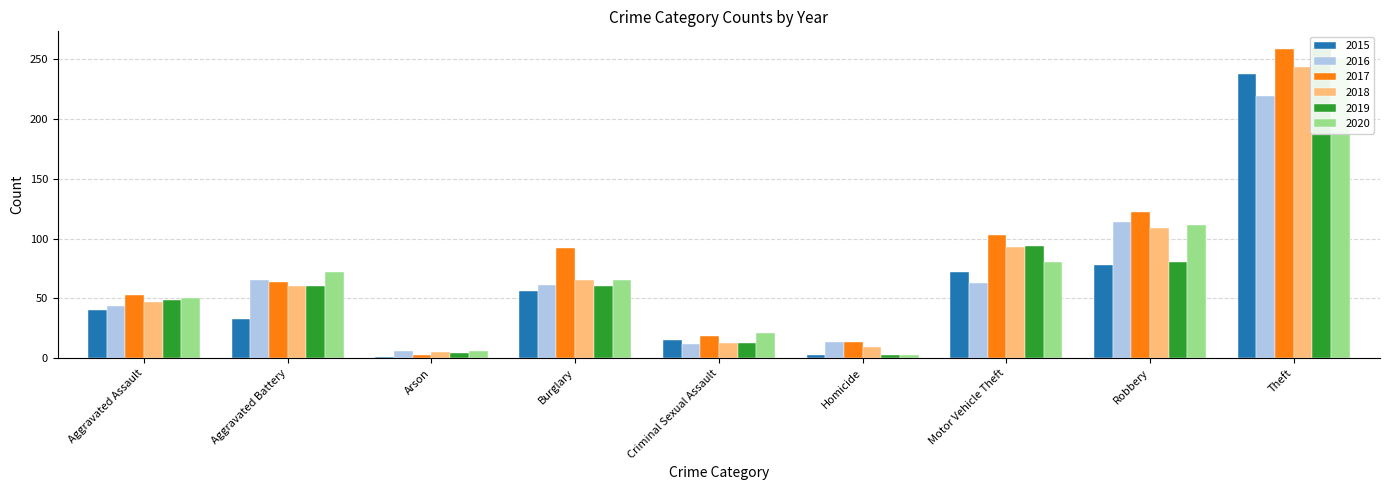

Which series has the largest total across all categories?

2017